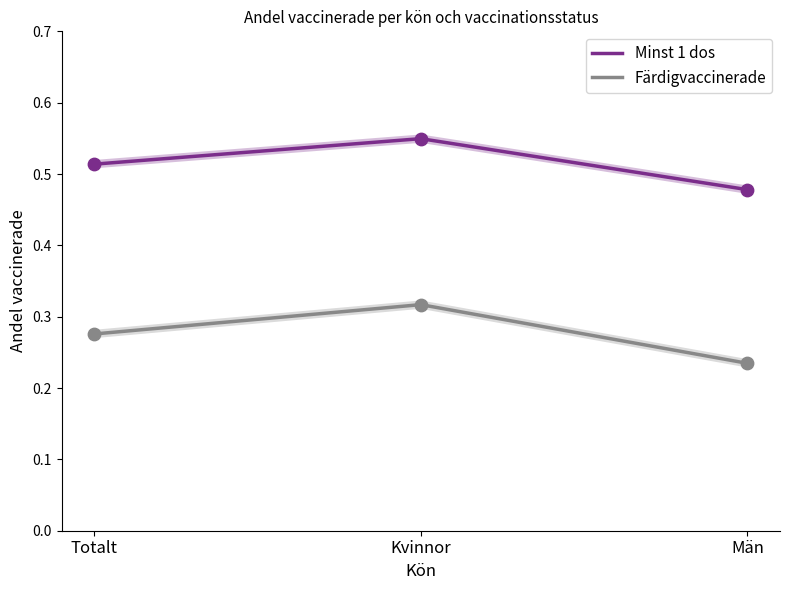

Is the value of Minst 1 dos at Män greater than the value of Färdigvaccinerade at Totalt?

Yes